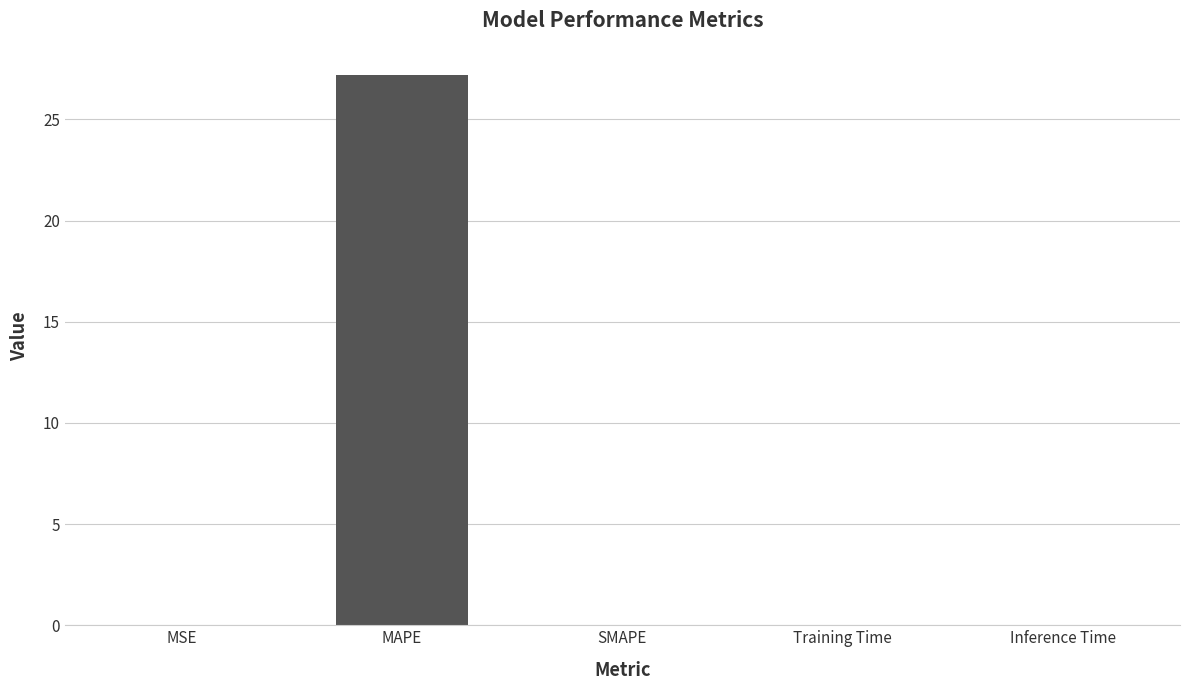

True or false: the data shows 0.0 at MSE.

True